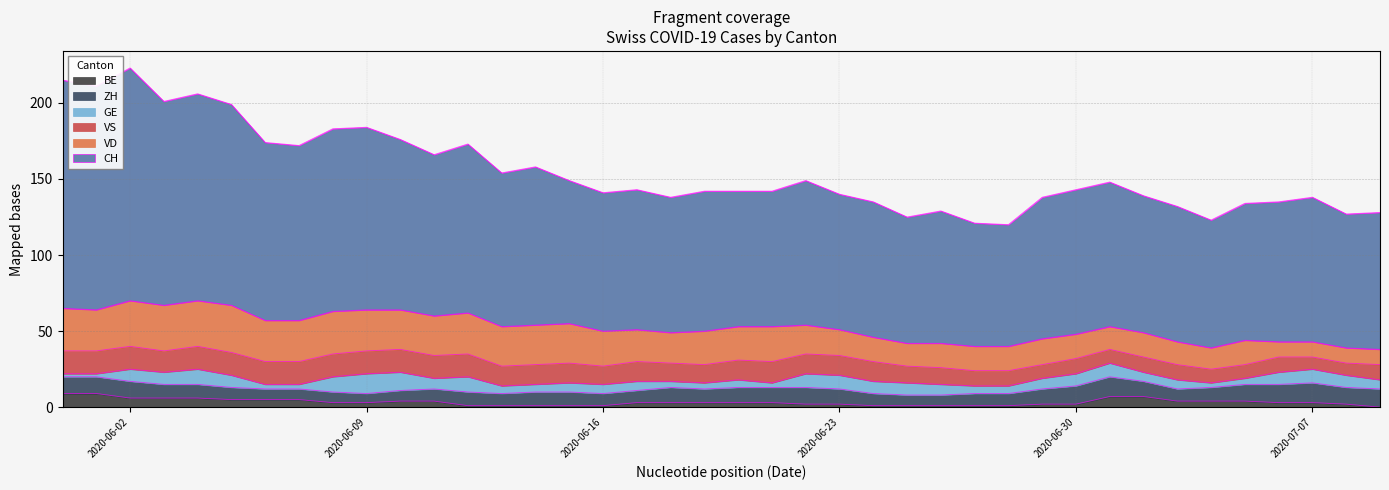

What is the maximum value for BE?

9